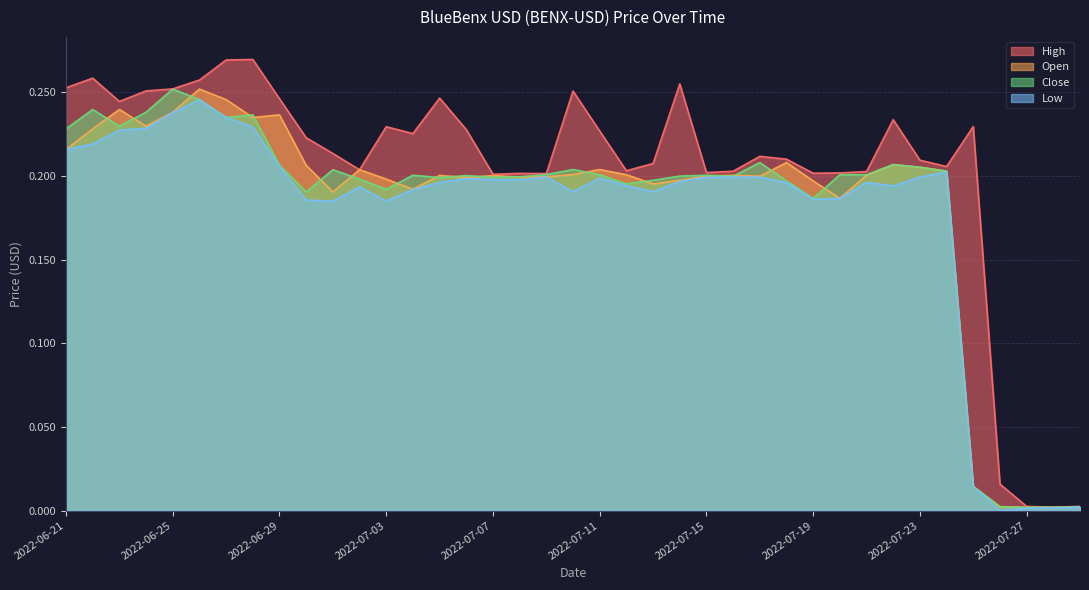

What is the sum of all Close values?

7.1